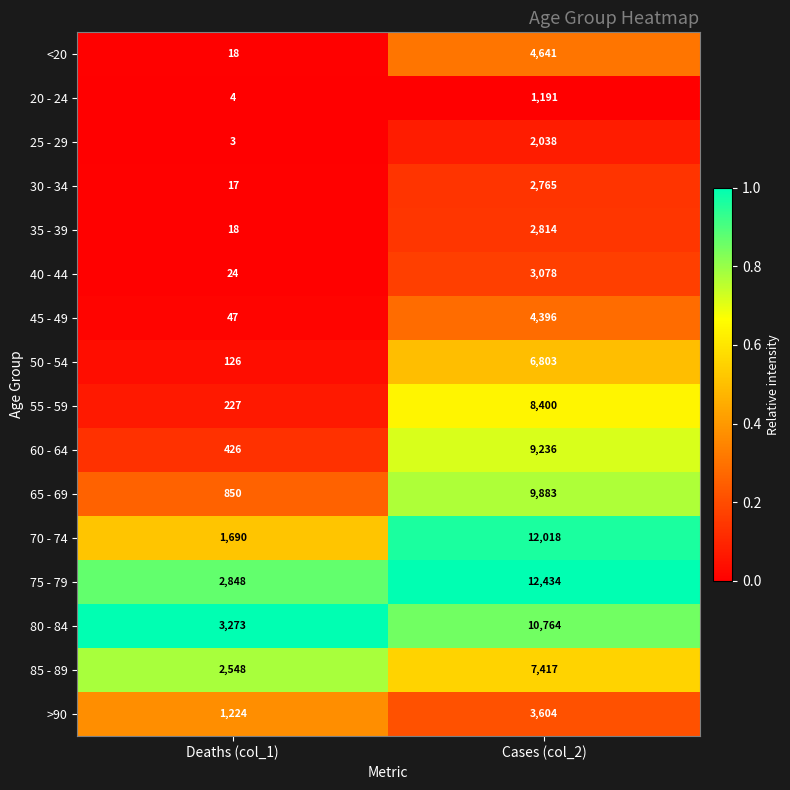

What is the total value across all series at Cases (col_2)?

101482